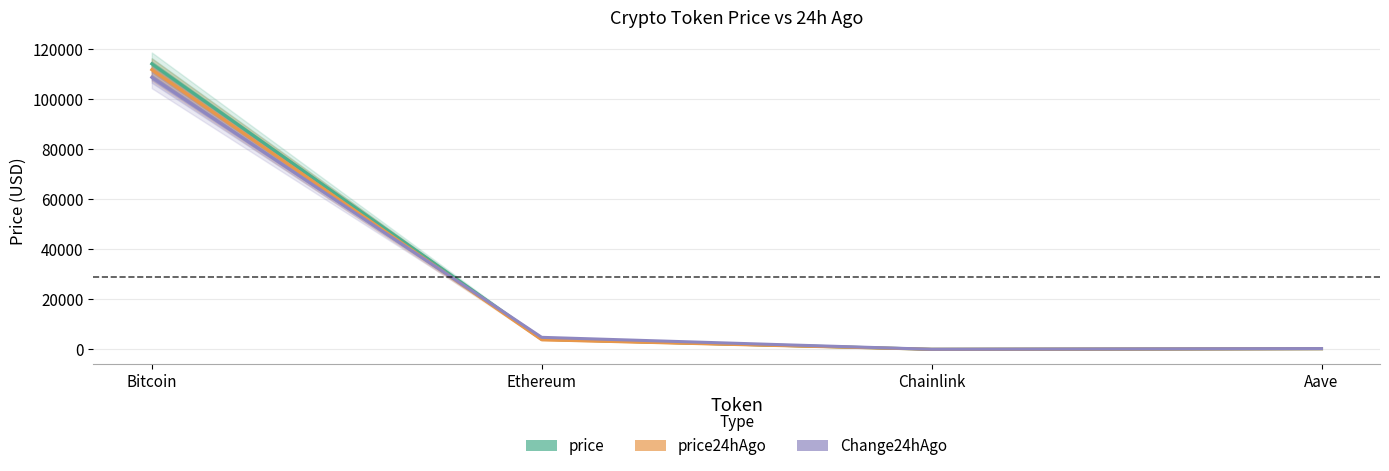

Does the chart have visible grid lines?

Yes